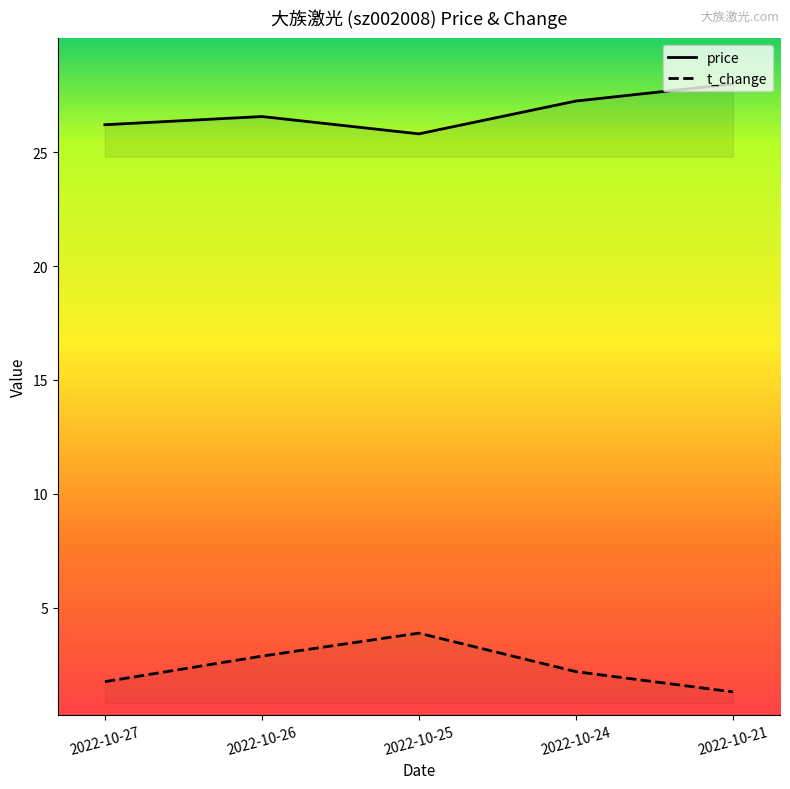

At which category does the chart reach its minimum across all series?

2022-10-21